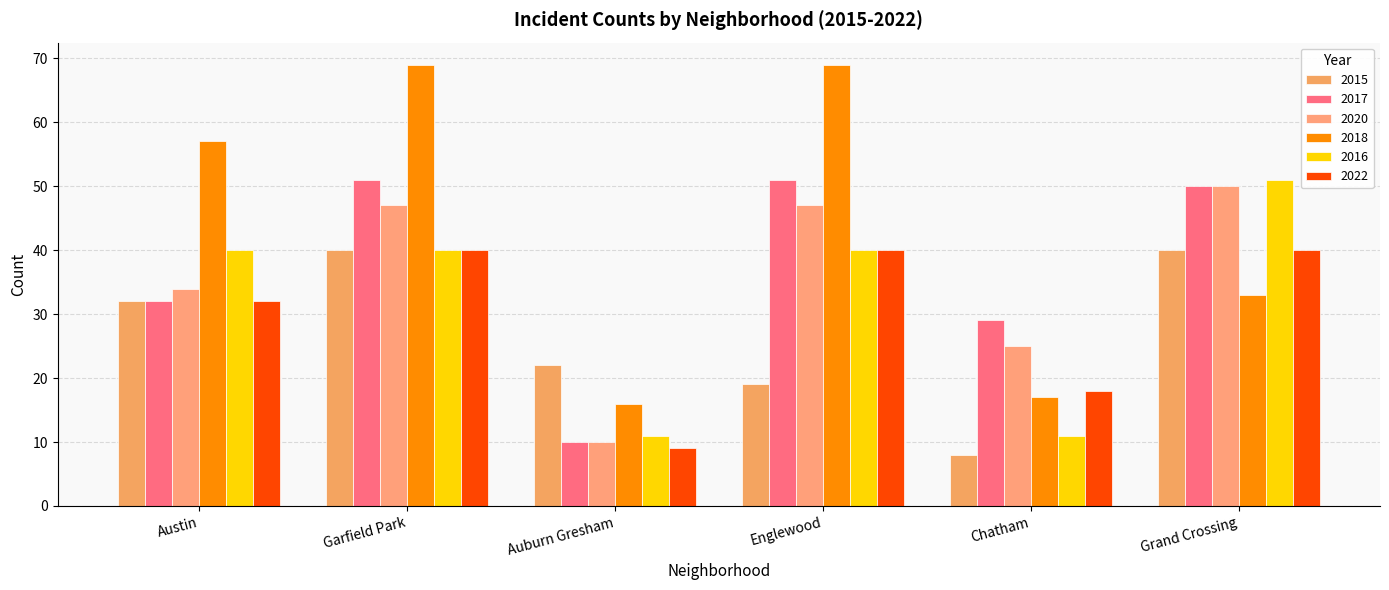

How many groups of bars are there?

6